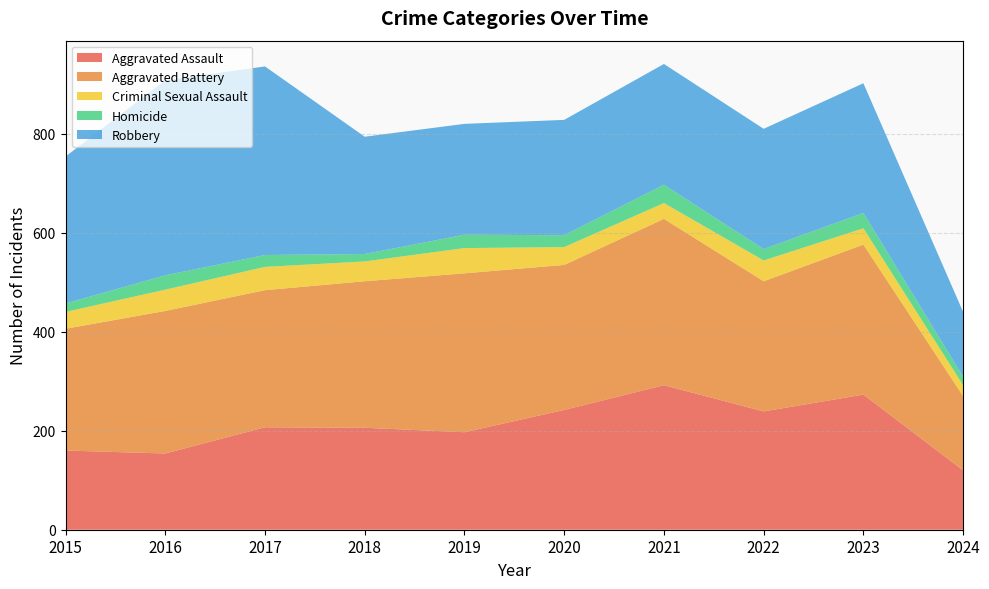

Reading right to left, transcribe all the data shown in this chart.

Aggravated Assault: 2024=120	2023=273	2022=239	2021=292	2020=242	2019=197	2018=206	2017=207	2016=154	2015=160
Aggravated Battery: 2024=150	2023=303	2022=263	2021=336	2020=293	2019=321	2018=296	2017=277	2016=288	2015=246
Criminal Sexual Assault: 2024=22	2023=33	2022=42	2021=32	2020=36	2019=51	2018=40	2017=47	2016=43	2015=34
Homicide: 2024=17	2023=31	2022=23	2021=37	2020=24	2019=27	2018=15	2017=24	2016=29	2015=17
Robbery: 2024=131	2023=262	2022=243	2021=244	2020=233	2019=224	2018=237	2017=381	2016=394	2015=297